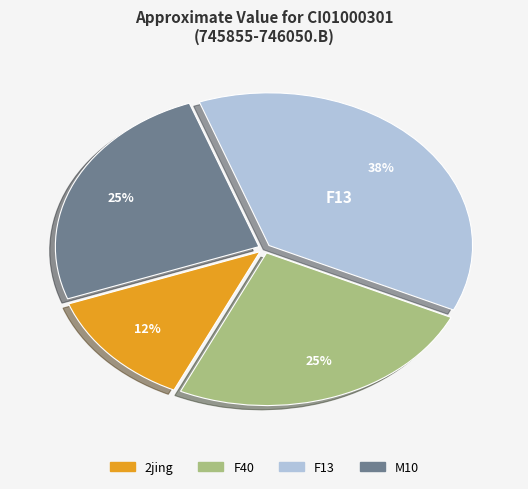

Is there any slice that represents more than half of the pie?

No